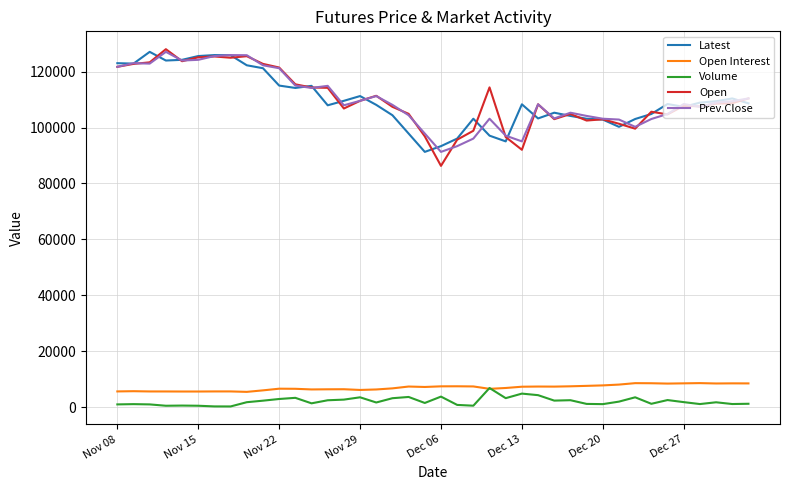

True or false: Open Interest and Prev.Close intersect in this chart.

False